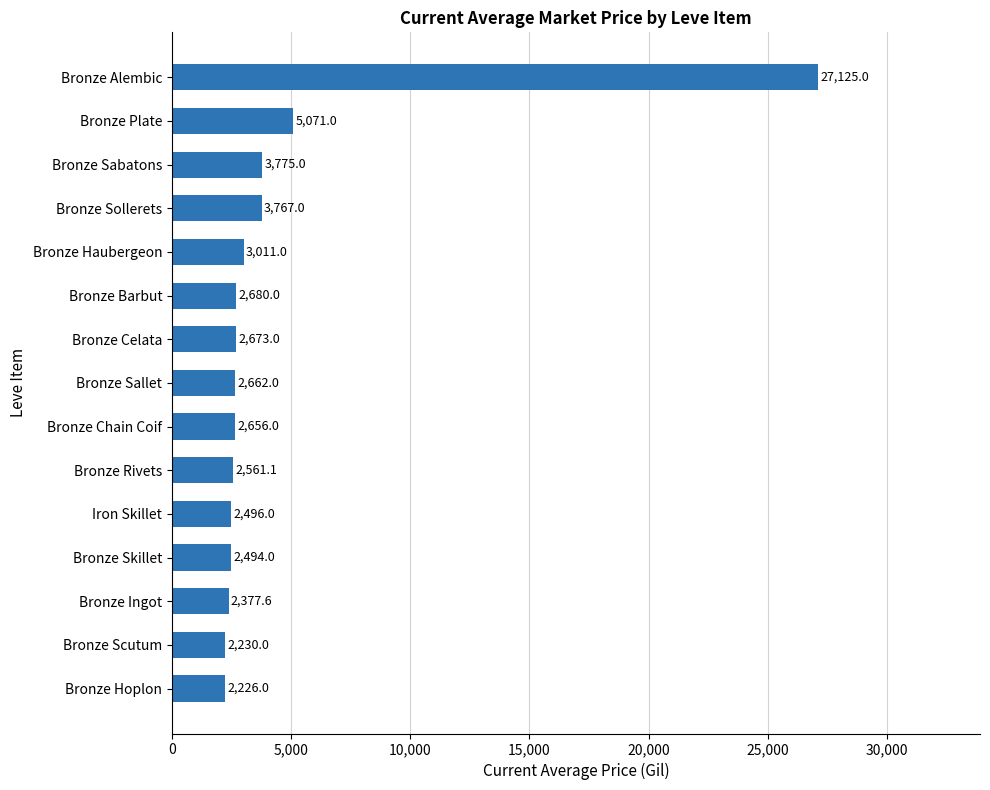

Which label corresponds to the largest value in the chart?

Bronze Alembic